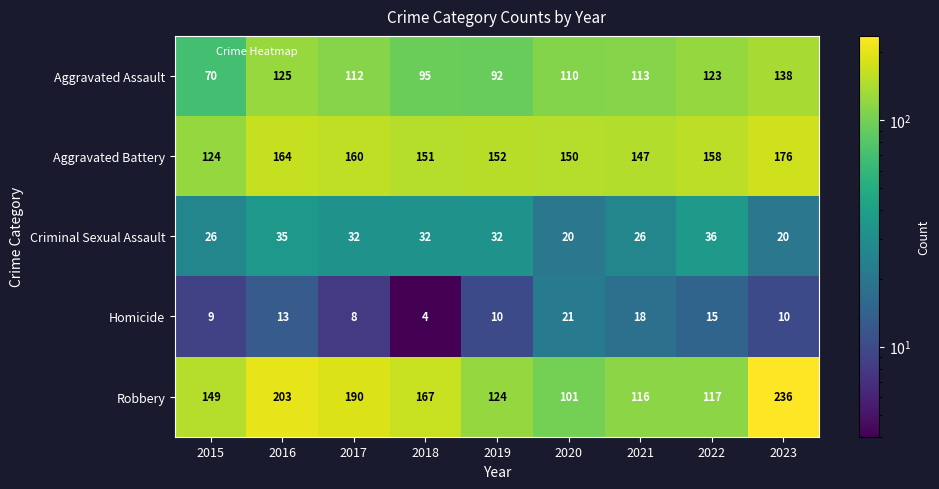

At which label does Aggravated Assault first exceed 112?

2016